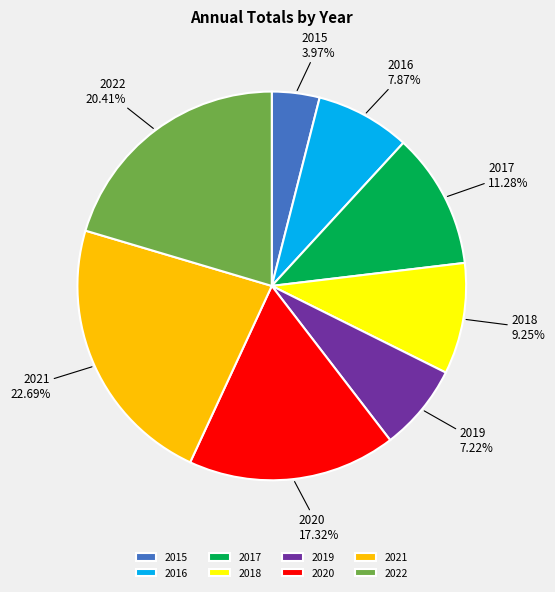

What percentage is the 2022 slice, to the nearest percent?

20%